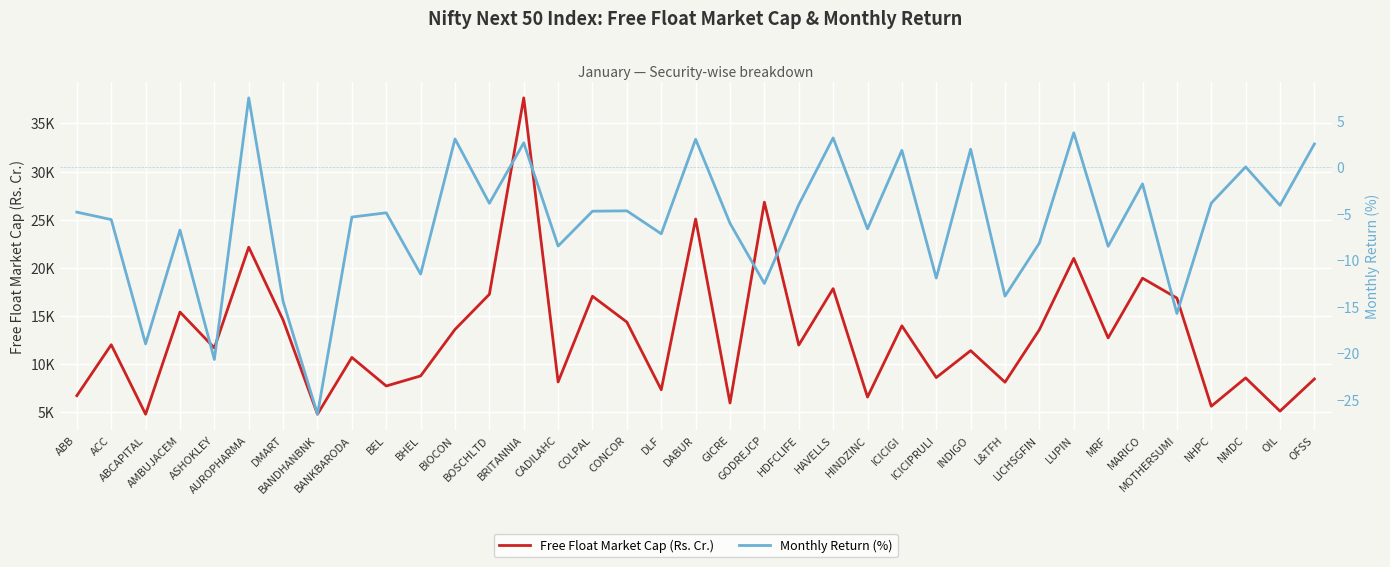

Reading left to right, what are all the values shown in this chart?

Free Float Market Cap (Rs. Cr.): 6740.3	12027.9	4814.4	15421.1	11694.3	22155.7	14586.4	4818.3	10709.6	7745.2	8789.0	13614.3	17261.0	37654.8	8163.1	17060.3	14378.1	7354.3	25075.3	5978.3	26825.8	11991.9	17849.8	6596.6	13989.2	8618.8	11415.0	8139.0	13591.1	20990.6	12736.9	18937.0	16872.2	5642.6	8584.3	5137.2	8473.5
Monthly Return (%): -4.8	-5.6	-19.0	-6.8	-20.7	7.5	-14.4	-26.6	-5.3	-4.9	-11.5	3.1	-3.9	2.6	-8.5	-4.7	-4.7	-7.2	3.0	-6.0	-12.5	-4.0	3.2	-6.6	1.8	-11.9	1.9	-13.9	-8.2	3.7	-8.5	-1.8	-15.7	-3.9	0.1	-4.1	2.5